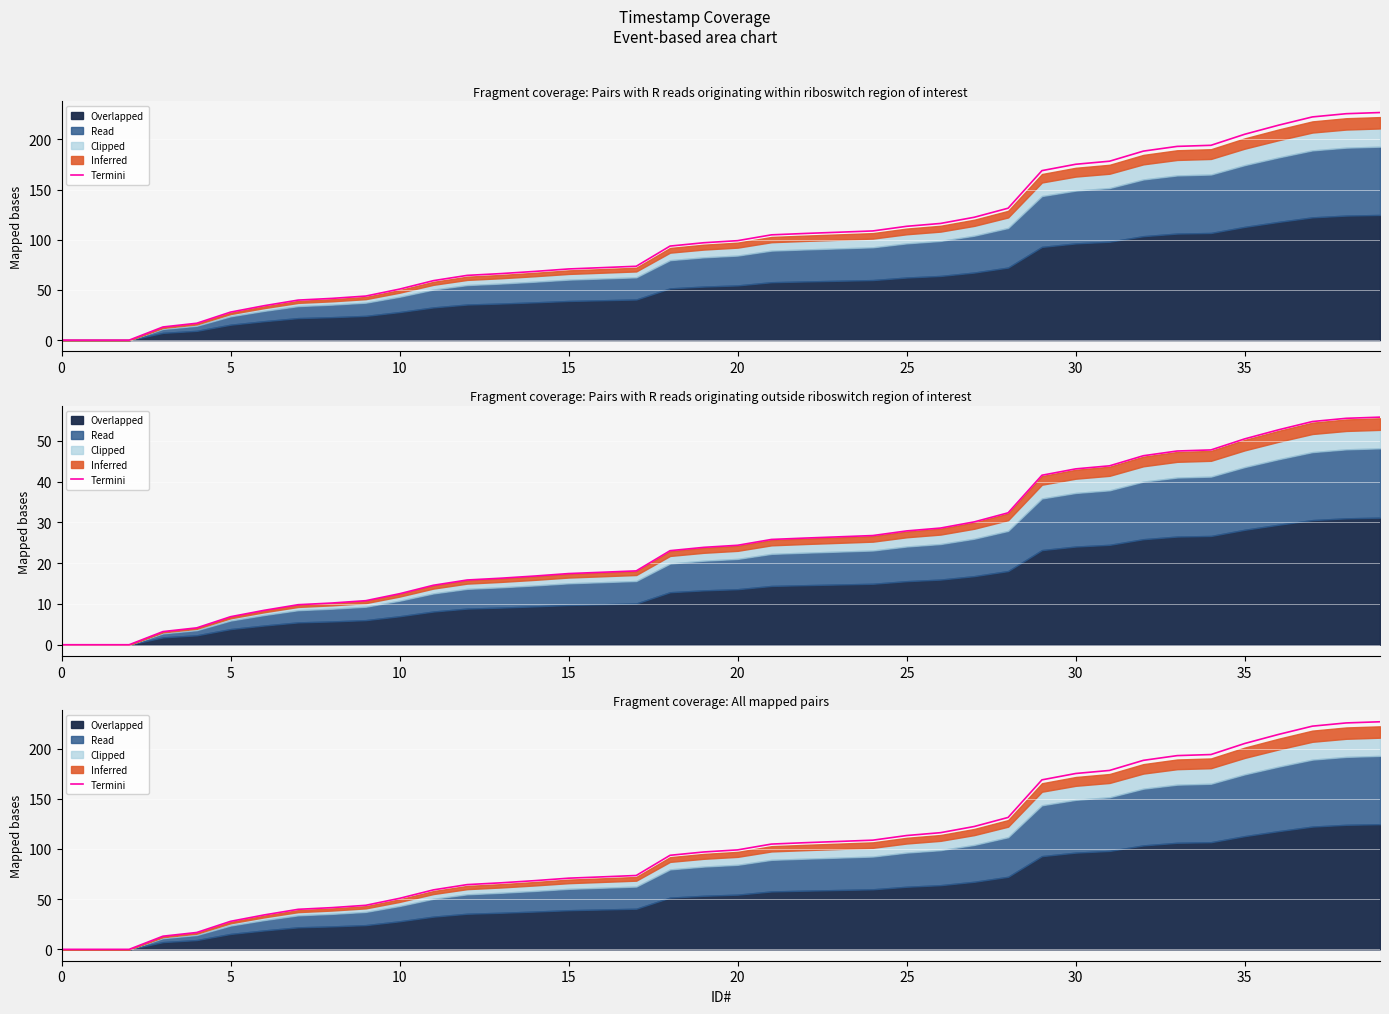

Is it true that the value at 33 is 193.0?

True